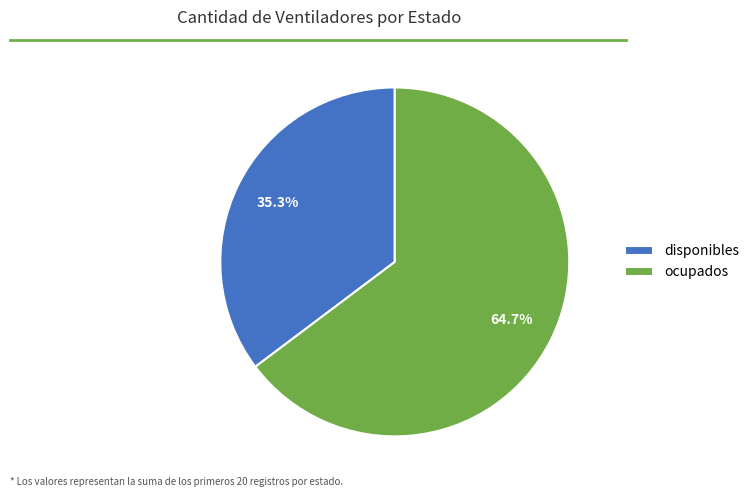

Approximately how many times larger is the value at disponibles compared to ocupados?

0.5